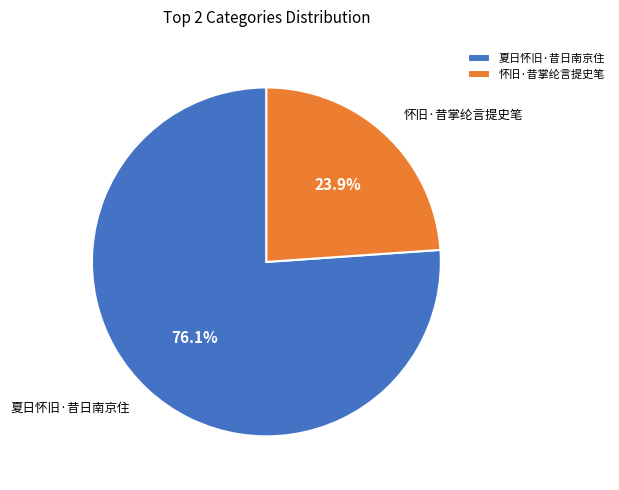

What percentage do 怀旧·昔掌纶言提史笔 and 夏日怀旧·昔日南京住 together represent?

100.0%